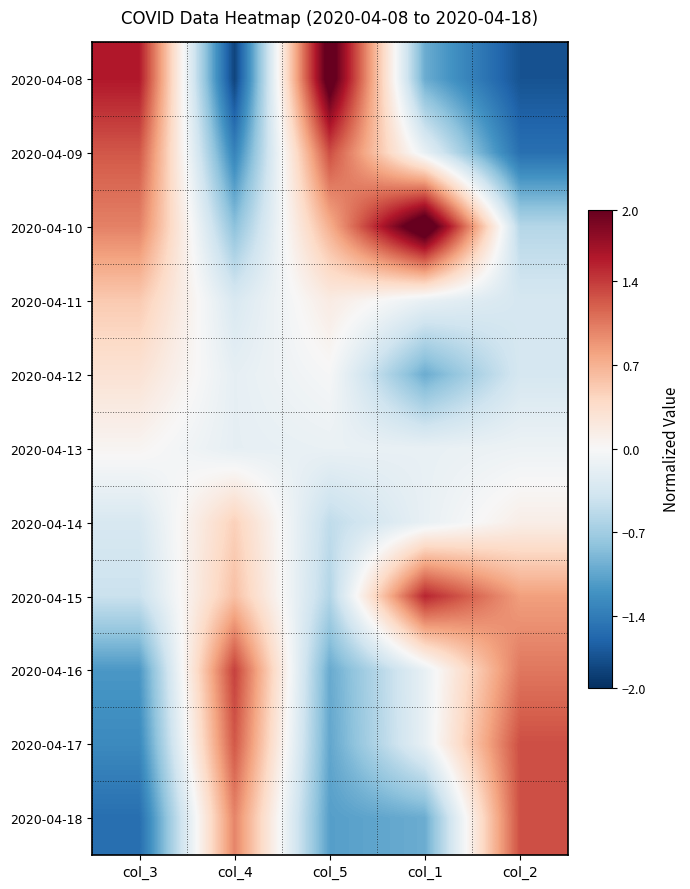

At how many categories does at least one series exceed 0?

5